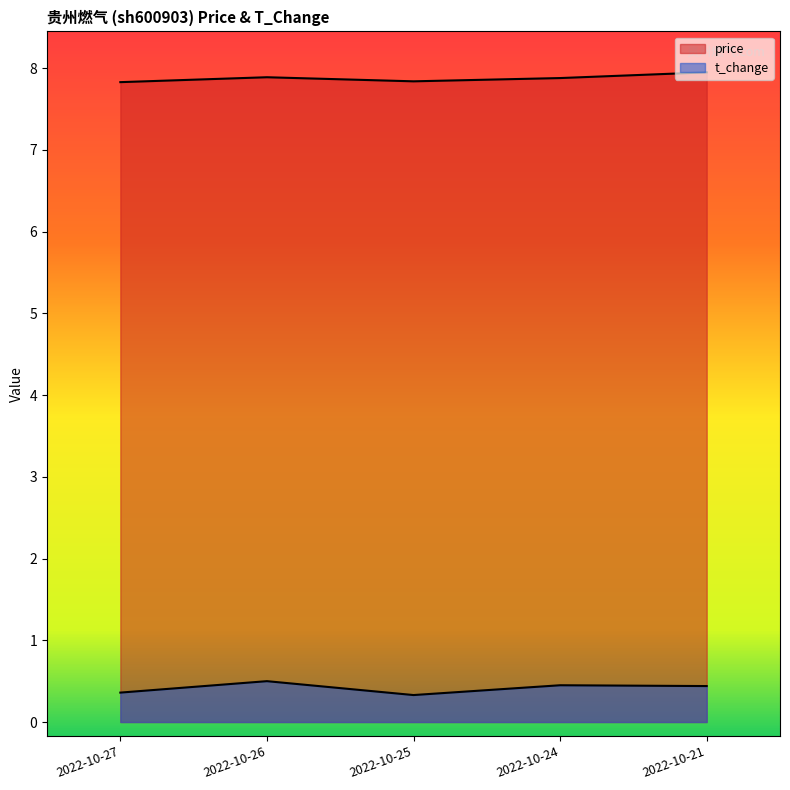

At which category is the sum across all series the highest?

2022-10-26